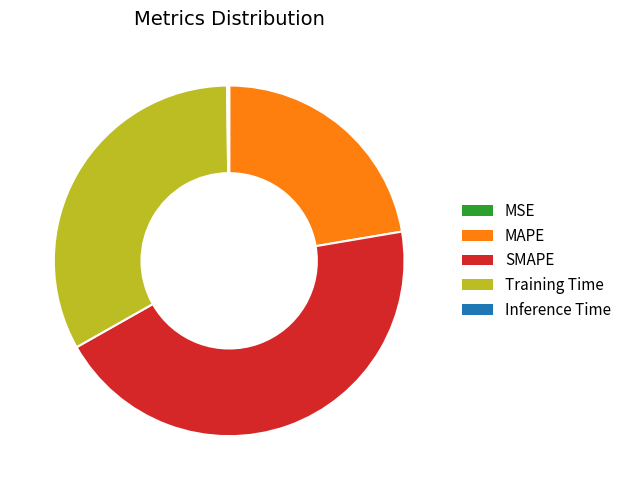

Is the sum of MAPE and SMAPE greater than half?

Yes